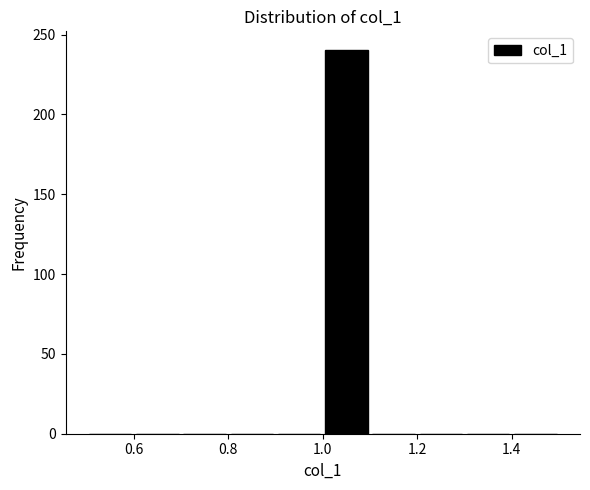

Reading left to right, transcribe this chart: for each bar, give the range it covers on the x-axis and its height. The values are not printed on the chart, so give them approximately, as read against the axis.

0.5 to 0.6: 0
0.6 to 0.7: 0
0.7 to 0.8: 0
0.8 to 0.9: 0
0.9 to 1.0: 0
1.0 to 1.1: 240
1.1 to 1.2: 0
1.2 to 1.3: 0
1.3 to 1.4: 0
1.4 to 1.5: 0